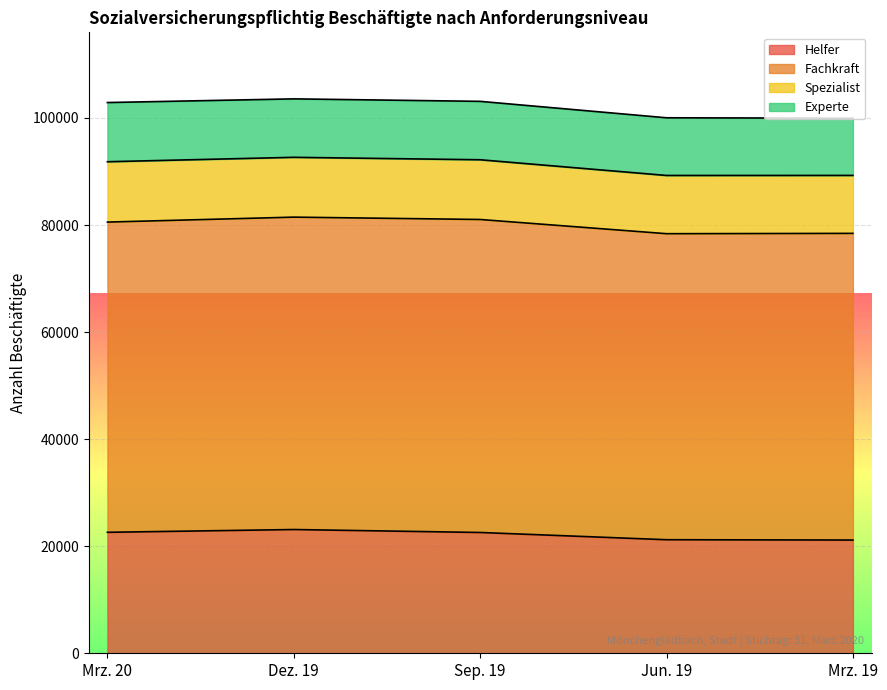

How many data points in Spezialist are less than 11159?

2